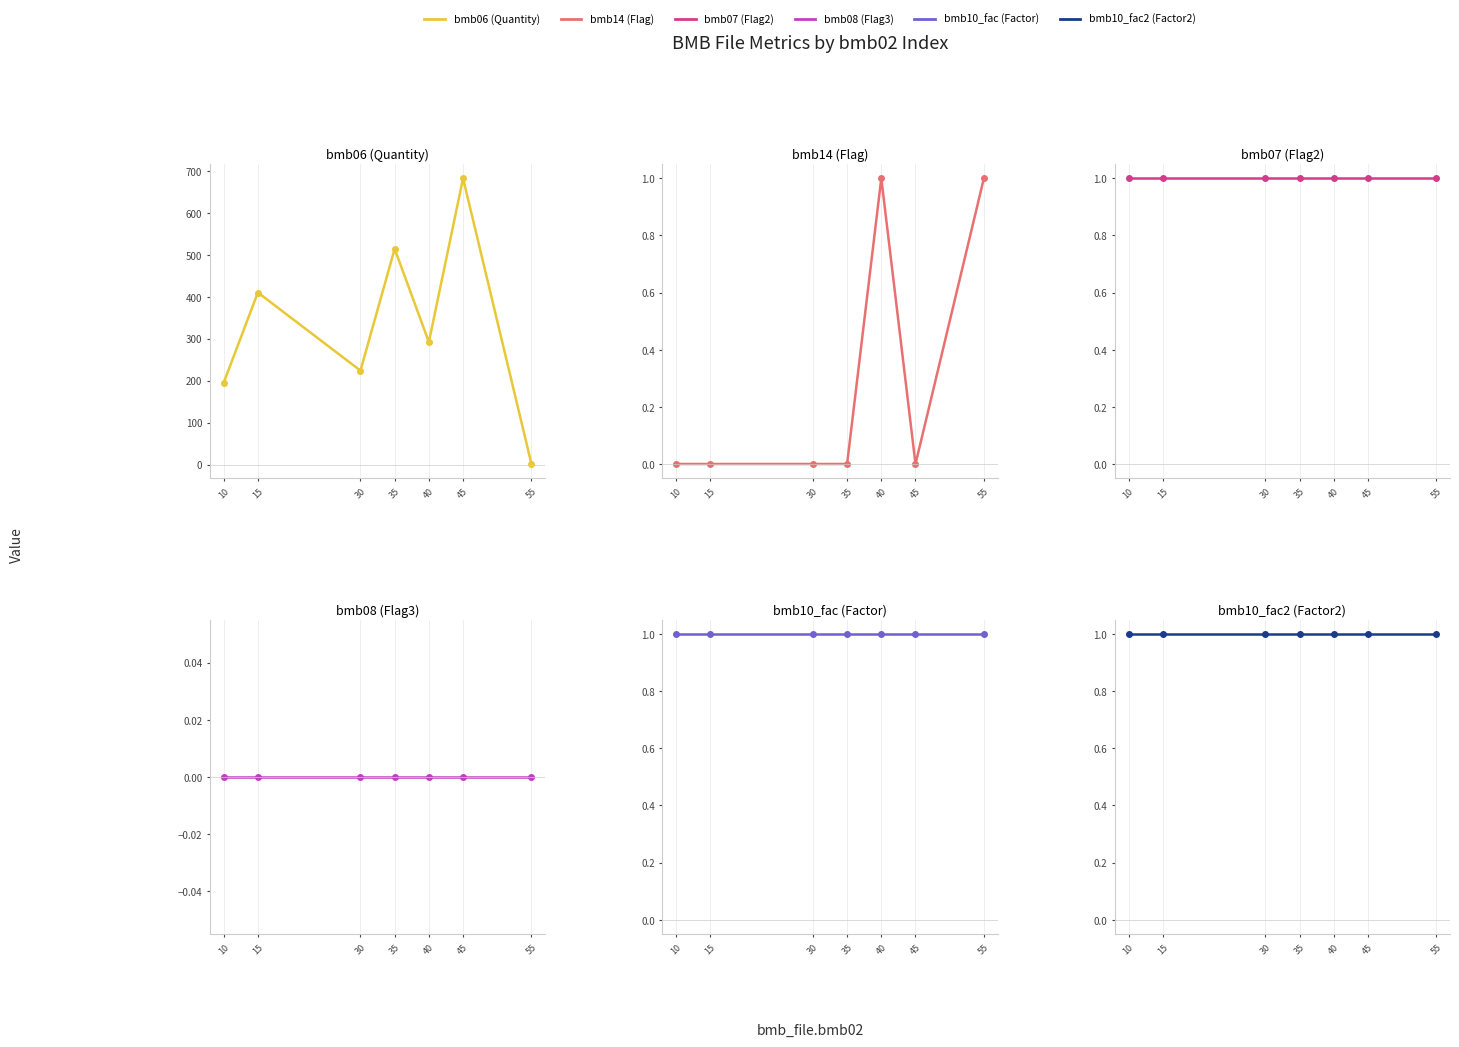

Rank the series by their maximum value, from lowest to highest.

bmb08, bmb14, bmb07, bmb10_fac, bmb10_fac2, bmb06